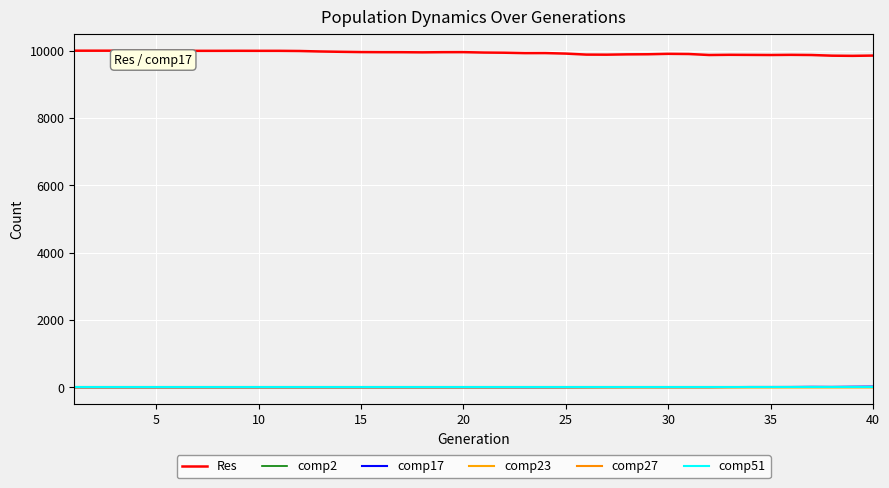

True or false: comp51 has more than 1 interior local peaks.

False